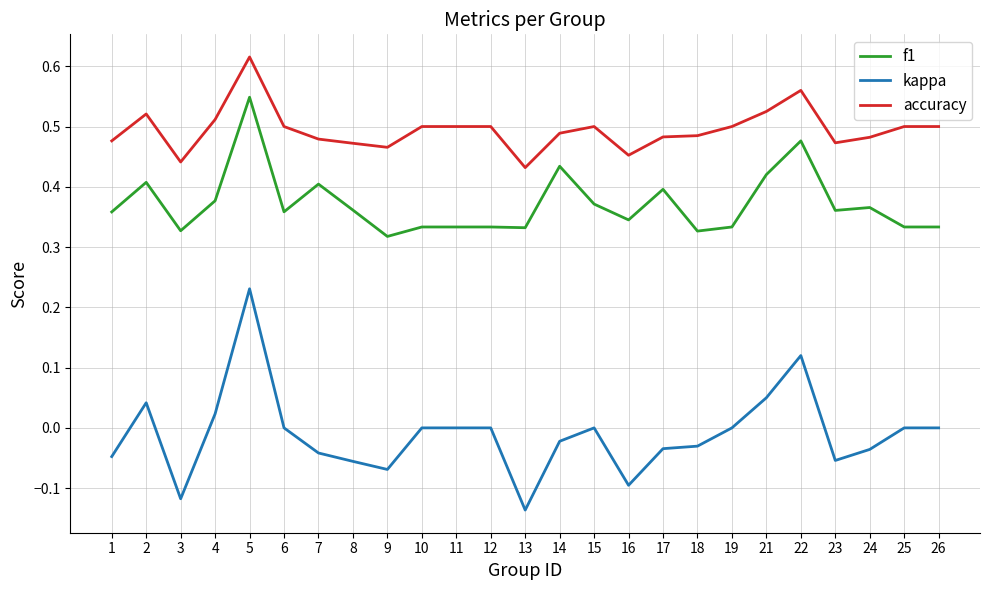

At which label does accuracy reach its minimum?

13